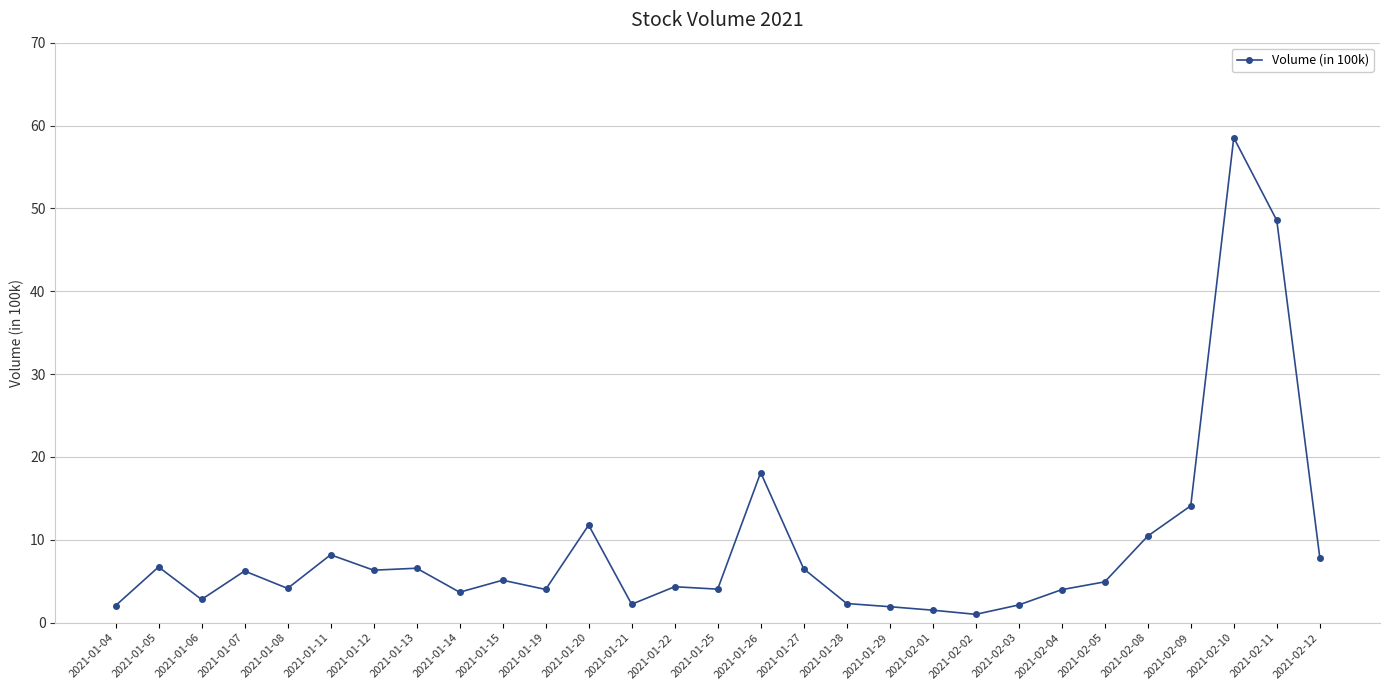

True or false: there are more than 1 points higher than both neighbors.

True